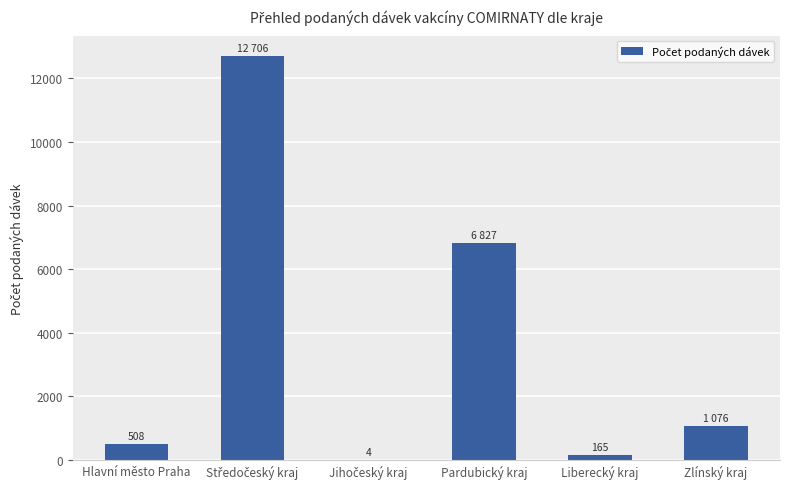

The value at Hlavní město Praha is 508. True or false?

True